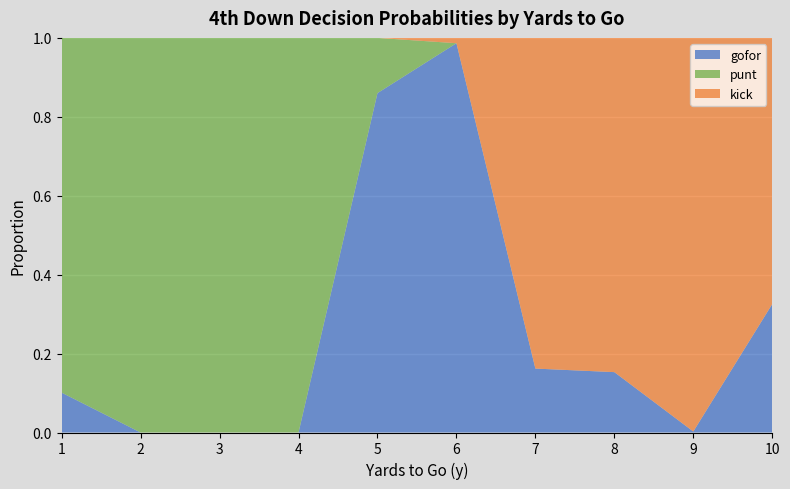

Reading left to right, what are all the values shown in this chart?

gofor: 0.1	0.0	0.0	0.0	0.9	1.0	0.2	0.2	0.0	0.3
punt: 0.9	1.0	1.0	1.0	0.1	0.0	0.0	0.0	0.0	0.0
kick: 0.0	0.0	0.0	0.0	0.0	0.0	0.8	0.8	1.0	0.7